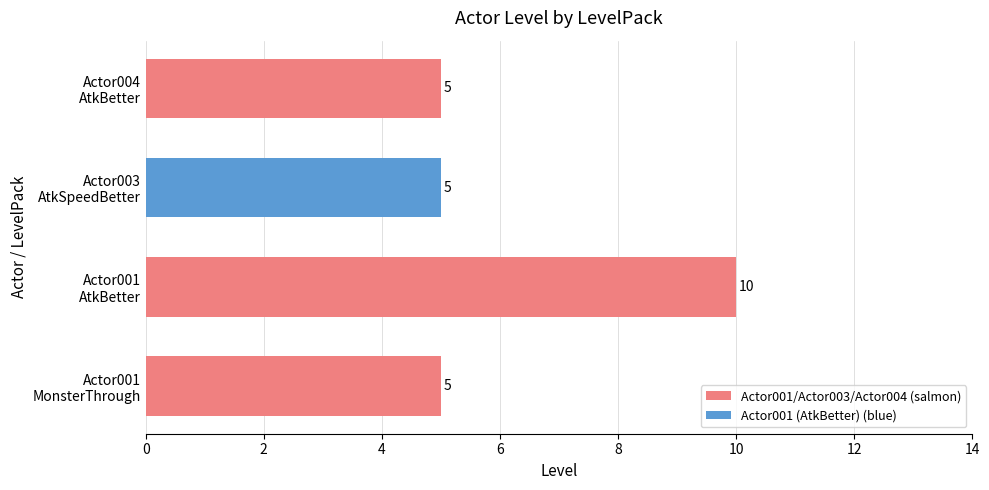

What is the smallest value displayed?

5